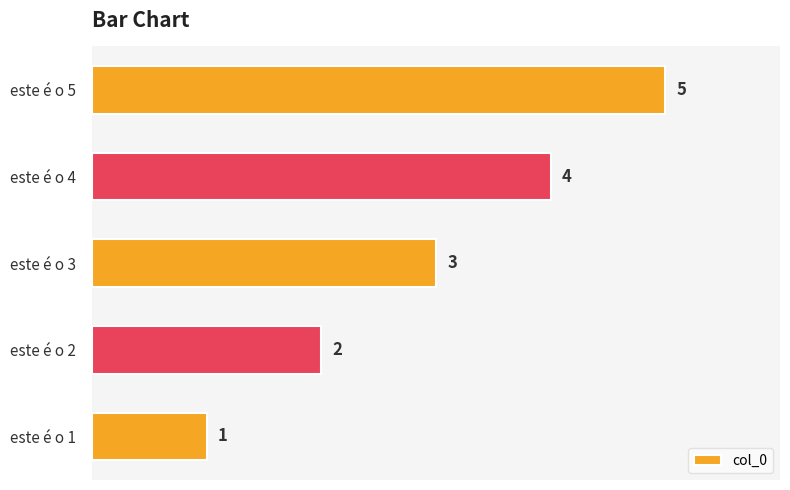

What is the change in value from este é o 1 to este é o 4?

+3